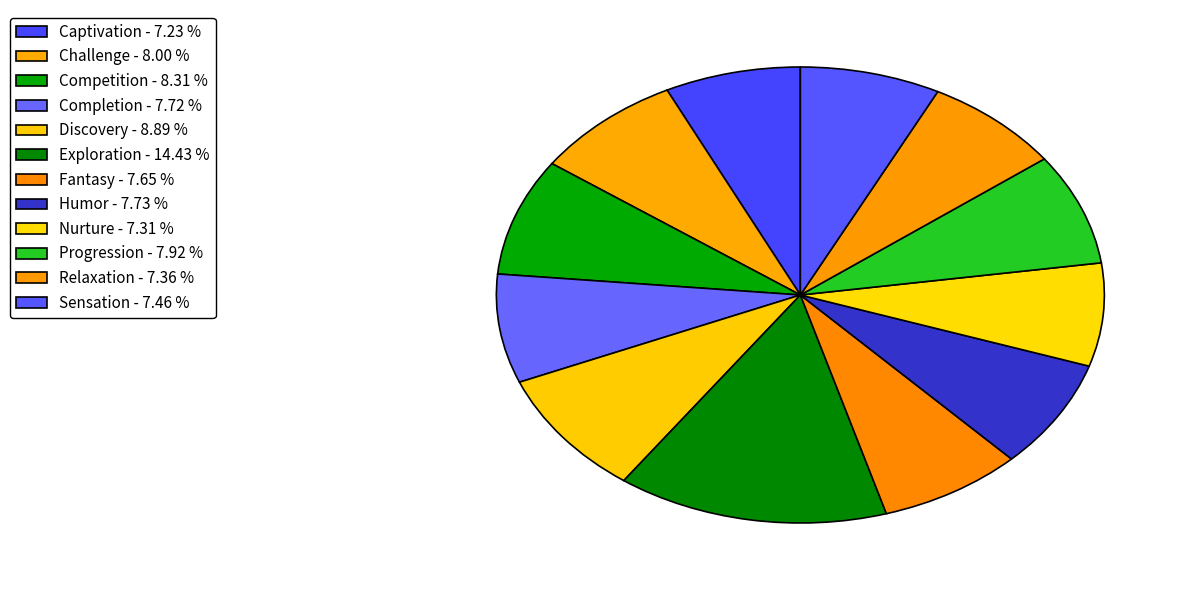

Does any single category account for the majority?

No